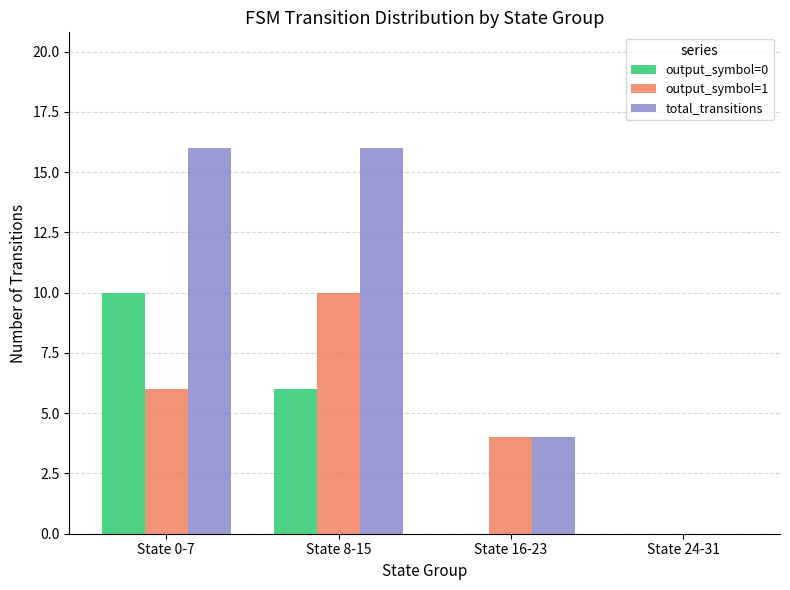

What is the maximum value shown in the chart?

16